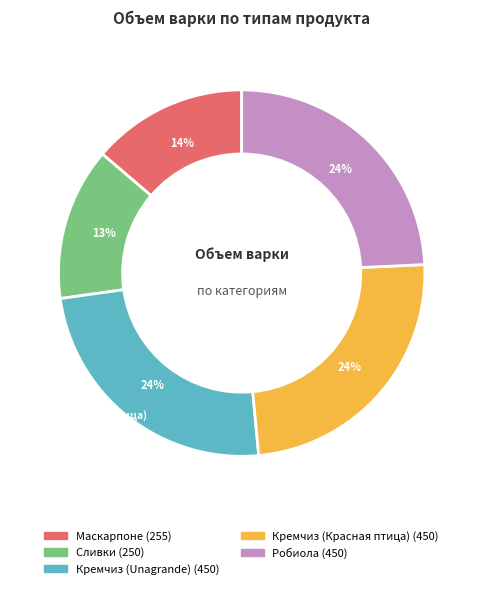

What percentage is the Кремчиз (Unagrande) slice, to the nearest percent?

24%